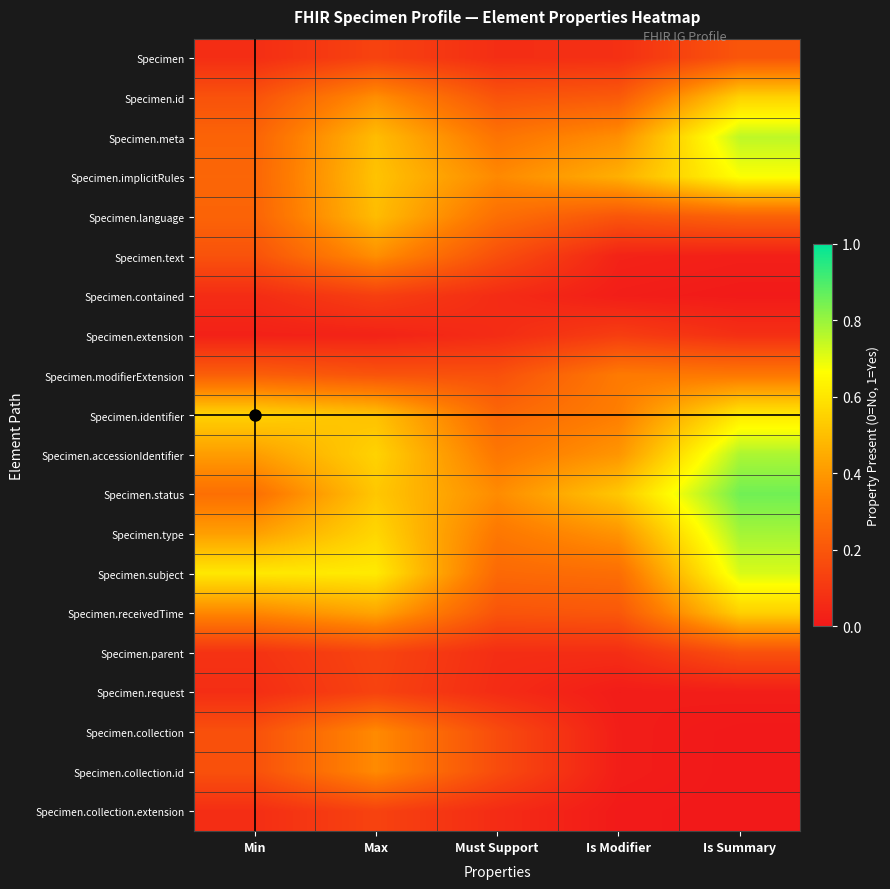

Which label corresponds to the smallest value in the chart?

Is Summary